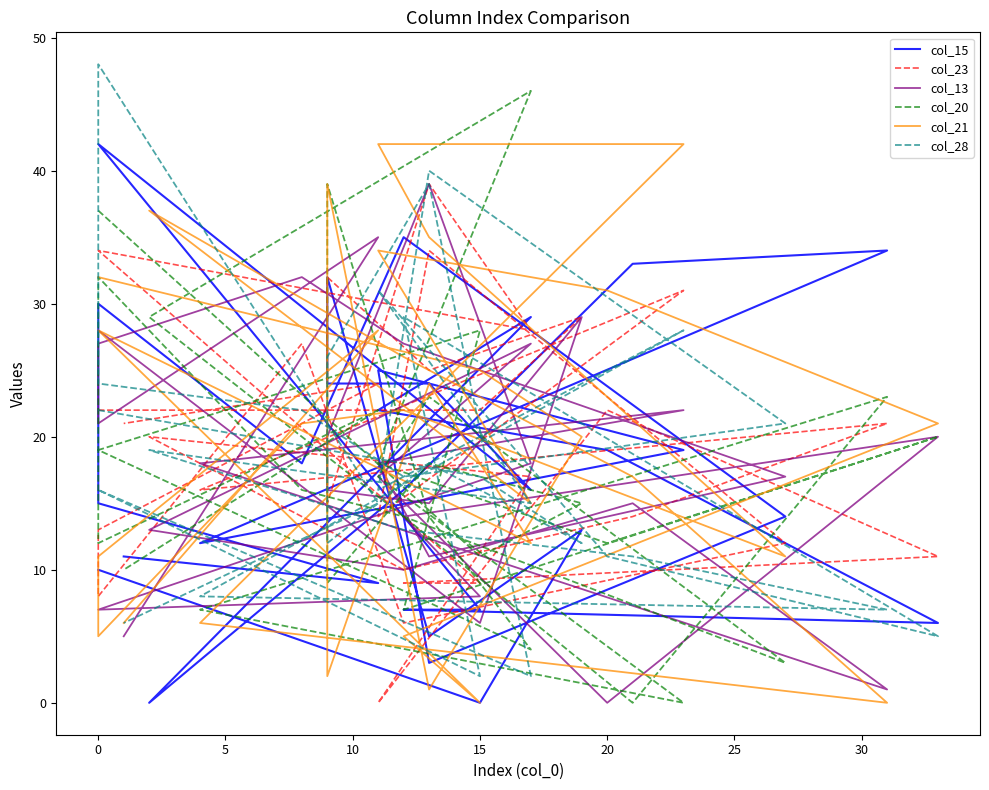

Is this an area chart (filled region under the line)?

No